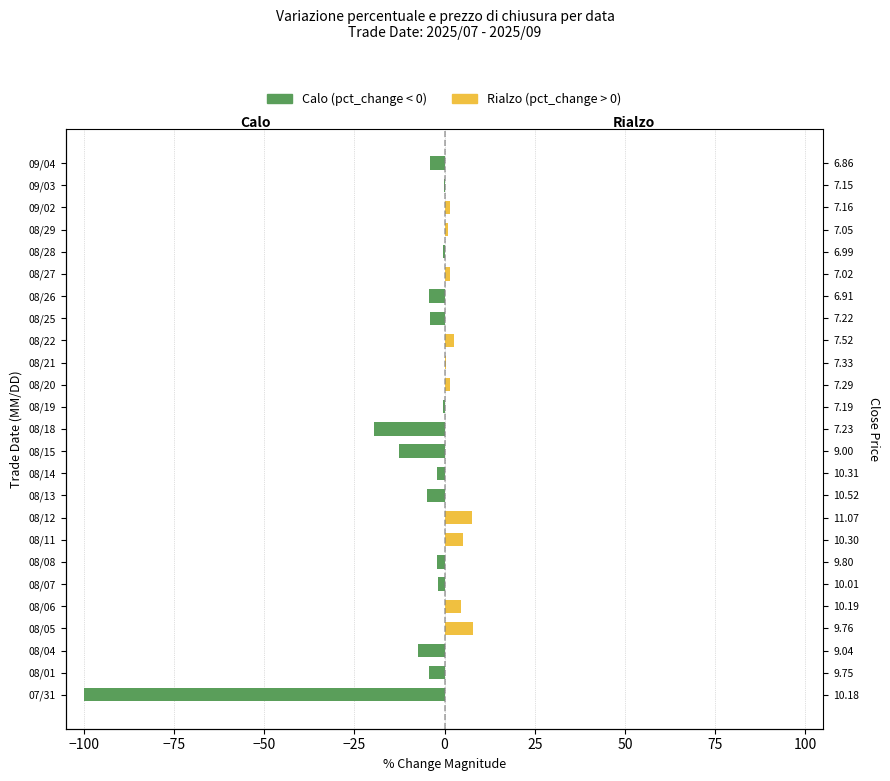

Between 08/22 and 09/04, which series saw the biggest shift?

Calo (pct_change < 0)